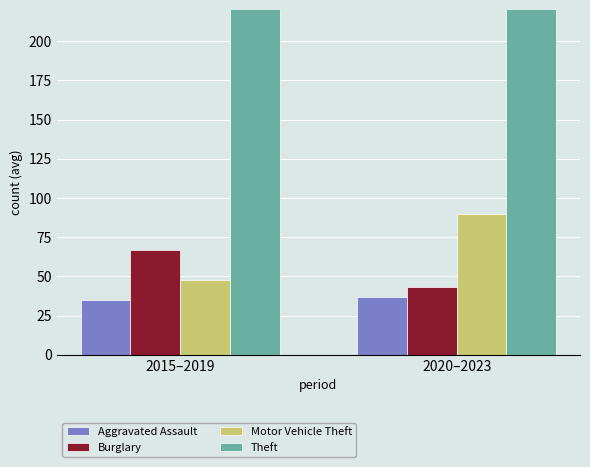

Between 2020–2023 and 2015–2019, which is larger?

2020–2023